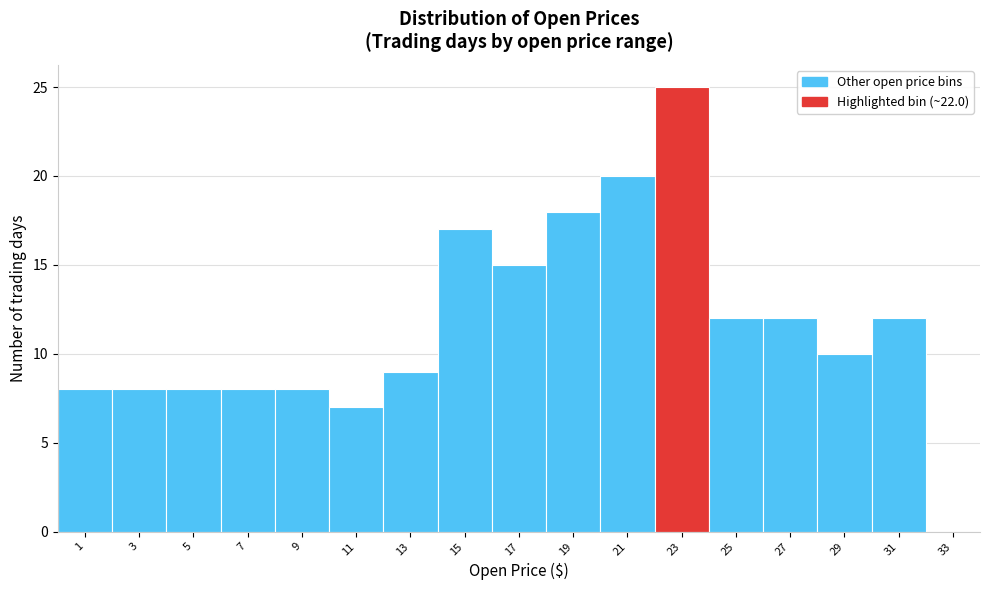

Reading left to right, list every bar in this chart as the range it spans on the x-axis followed by its height. The values are not printed on the chart, so give them approximately, as read against the axis.

0 to 2: 8
2 to 4: 8
4 to 6: 8
6 to 8: 8
8 to 10: 8
10 to 12: 7
12 to 14: 9
14 to 16: 17
16 to 18: 15
18 to 20: 18
20 to 22: 20
22 to 24: 25
24 to 26: 12
26 to 28: 12
28 to 30: 10
30 to 32: 12
32 to 34: 0